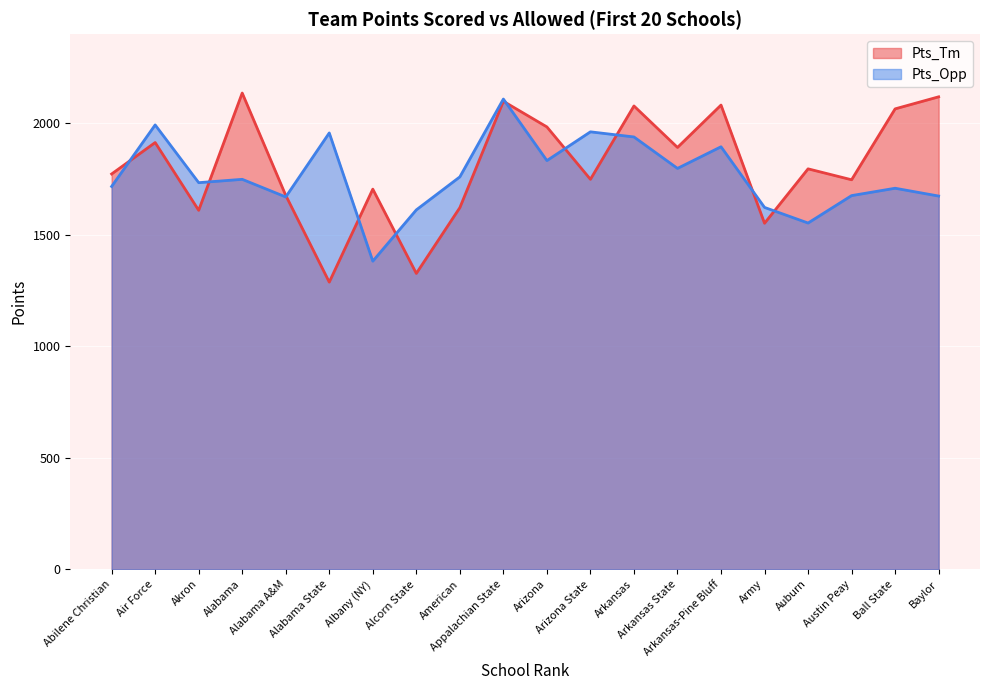

Is it true that Pts_Tm equals 707 at Alabama State?

False